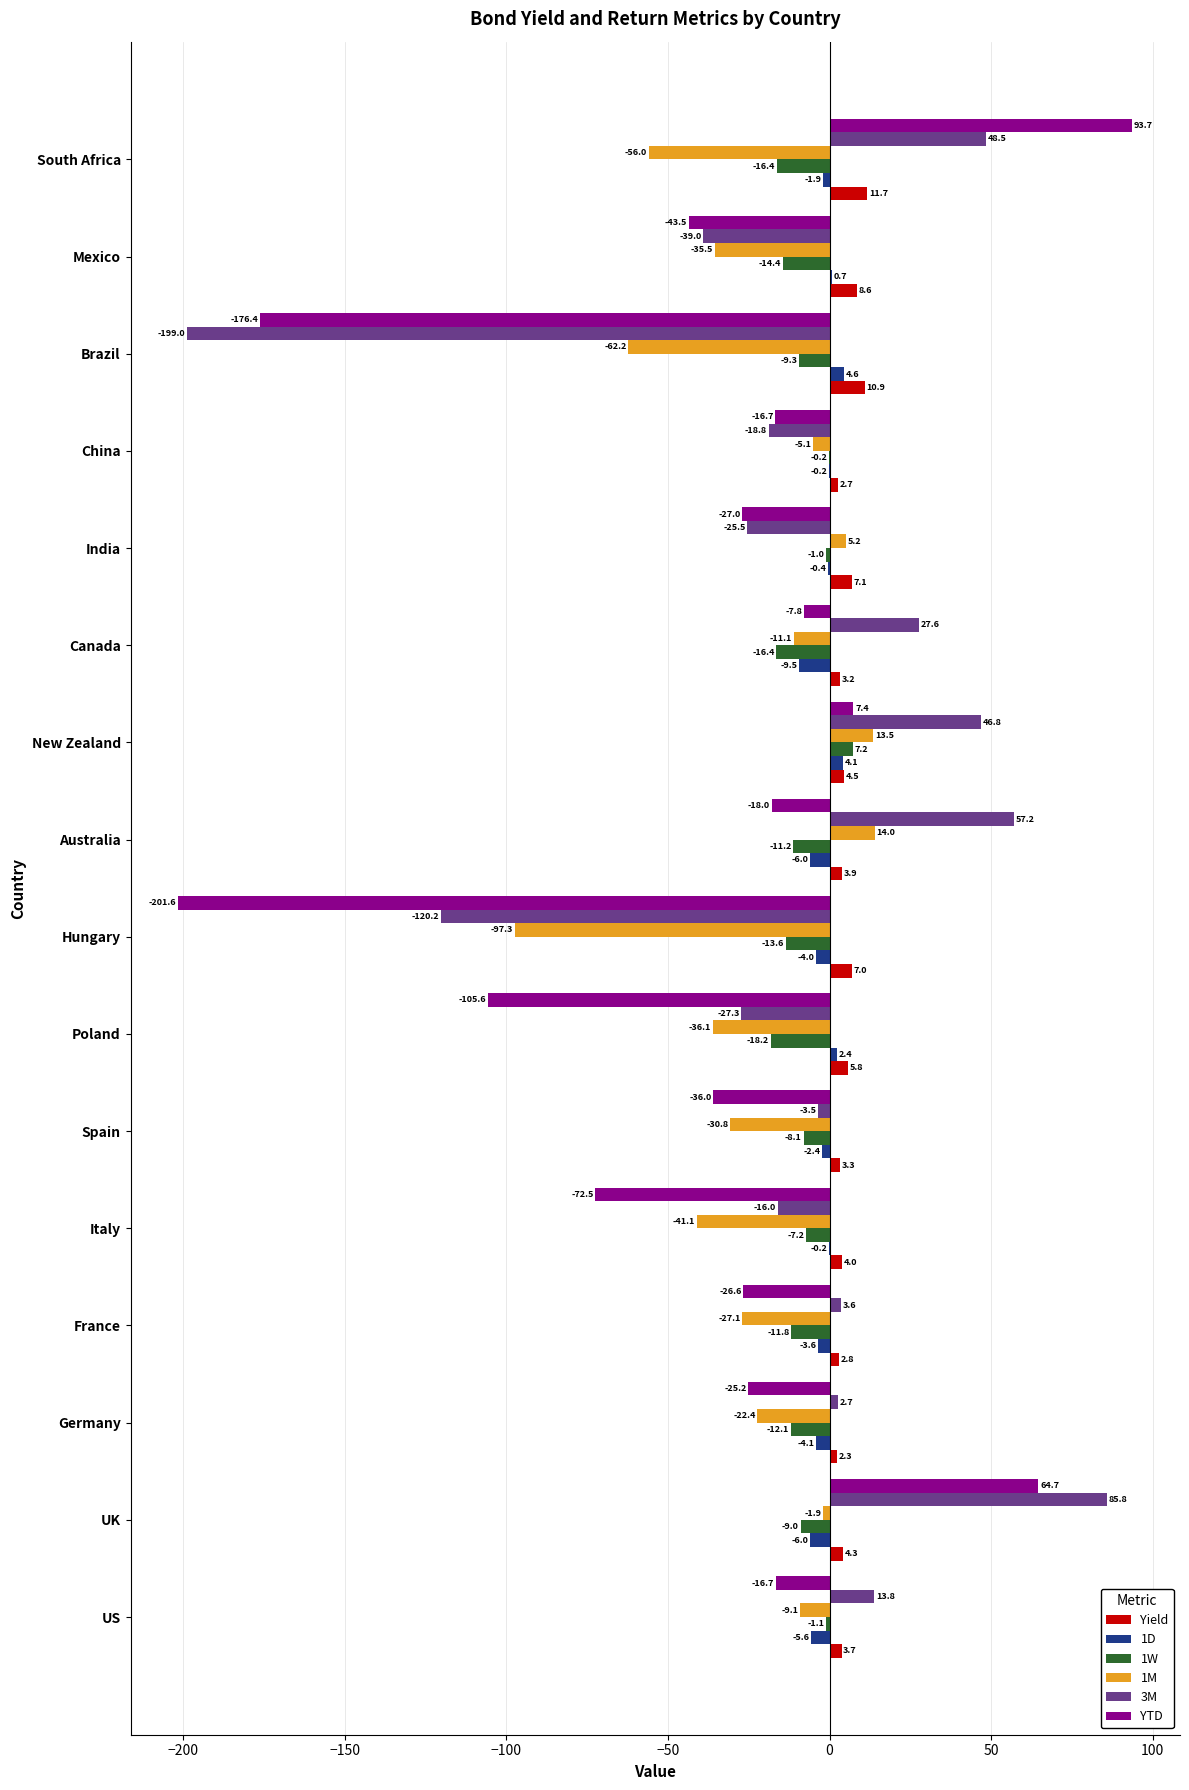

Is the value of Yield at Poland greater than the value of YTD at US?

Yes